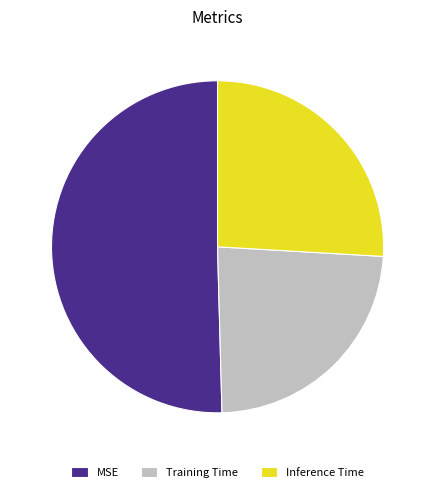

Does Training Time represent more than half of the total?

No